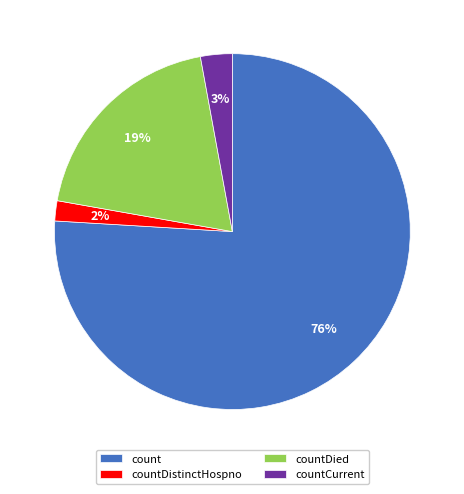

To the nearest percent, what percentage of the pie is countCurrent?

3%